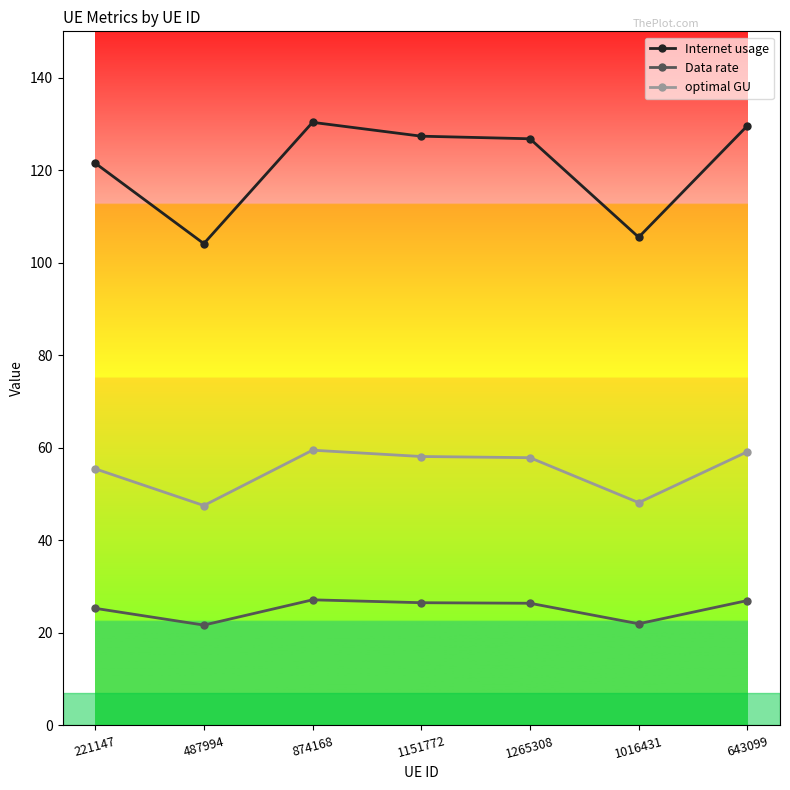

Which series has the largest range (max minus min)?

Internet usage